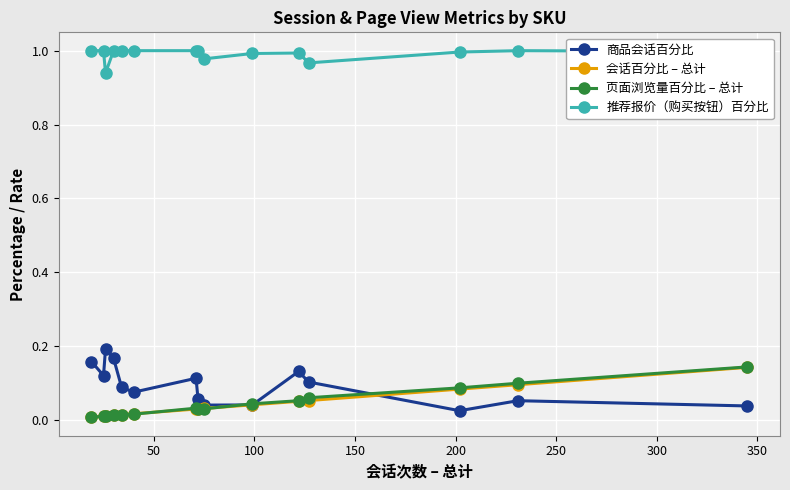

After their last crossing, which series has the higher values: 会话百分比 – 总计 or 页面浏览量百分比 – 总计?

页面浏览量百分比 – 总计